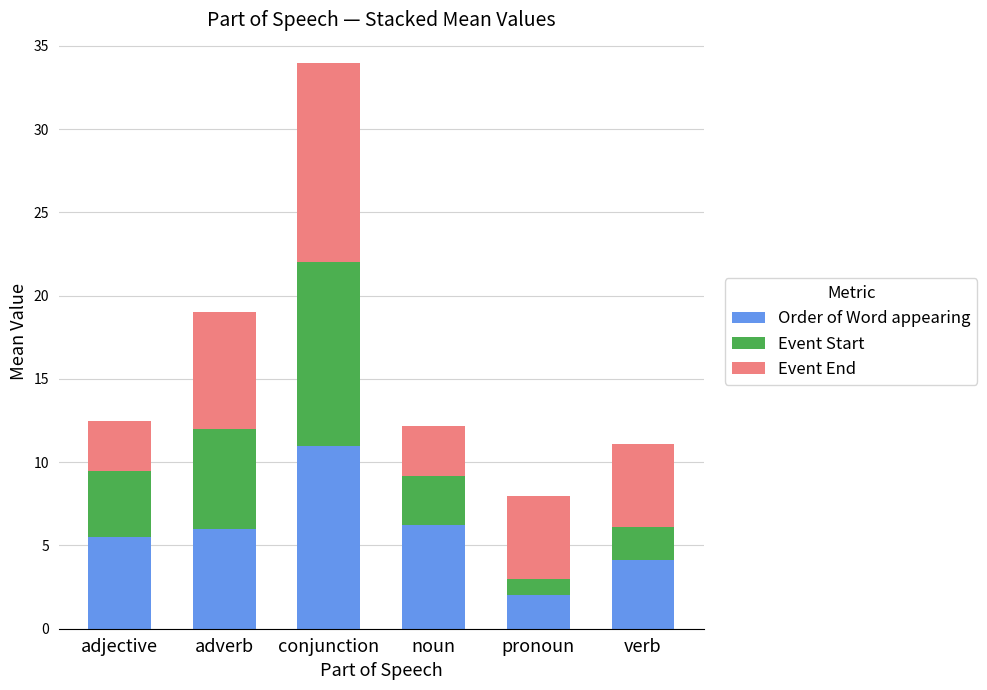

At which category is the sum across all series the highest?

conjunction